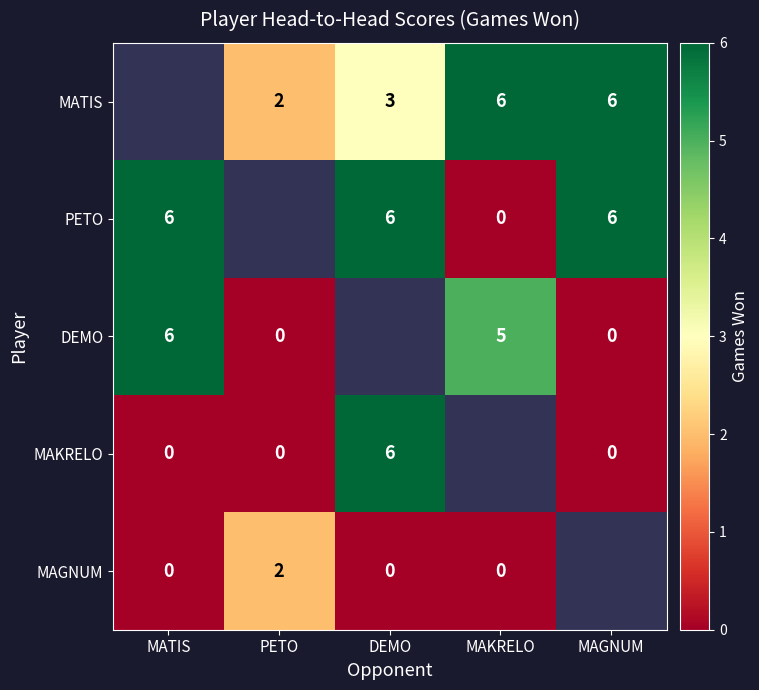

Is the value of MAKRELO at MAGNUM greater than the value of PETO at DEMO?

No